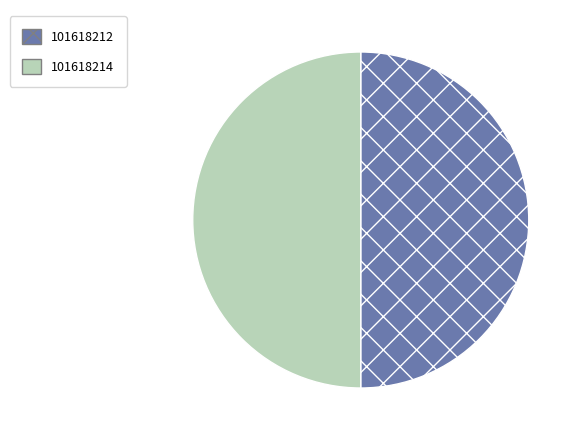

Is the sum of 101618212 and 101618214 greater than half?

Yes